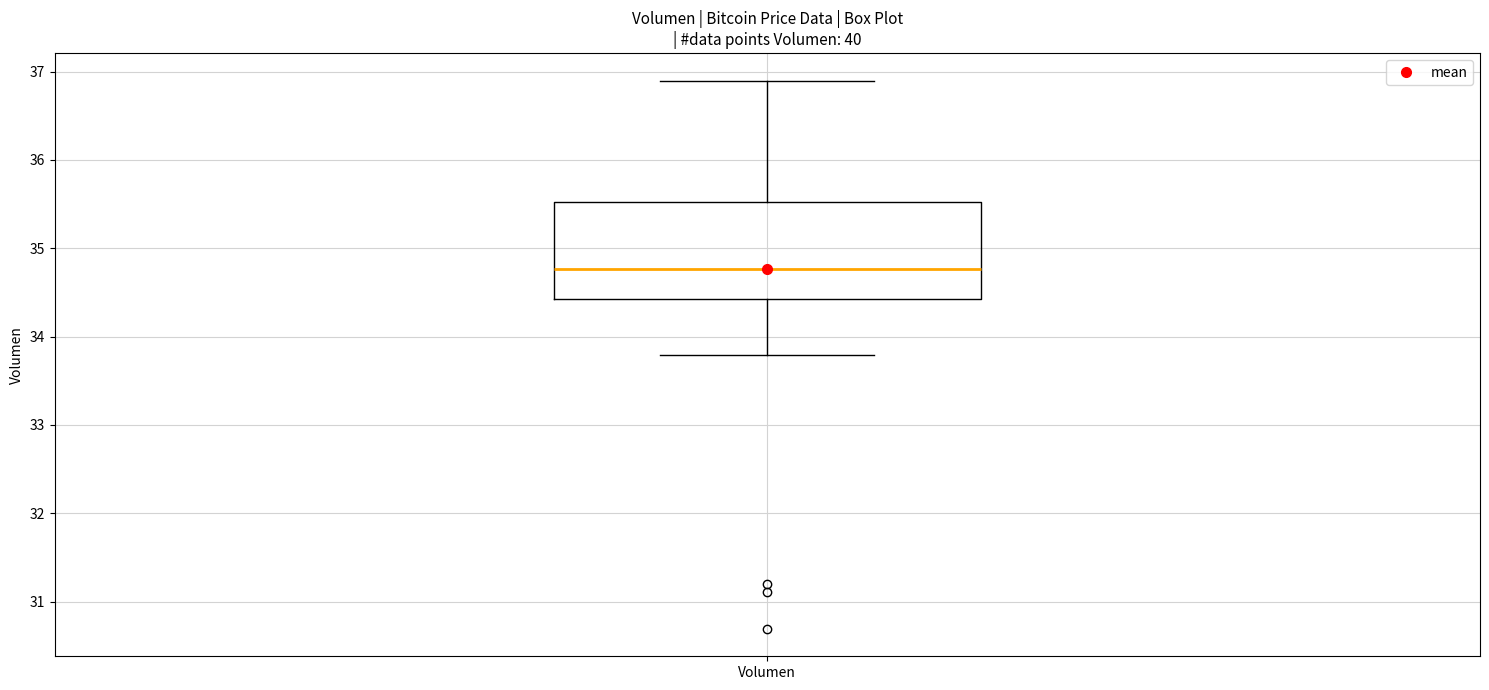

Transcribe this box plot: give where the median line is, the range the box spans, and where the two whiskers end, as read against the y-axis. The values are not printed on the chart, so give them approximately, as read against the axis.

median 34.8, box 34.4 to 35.5, whiskers 33.8 to 36.9